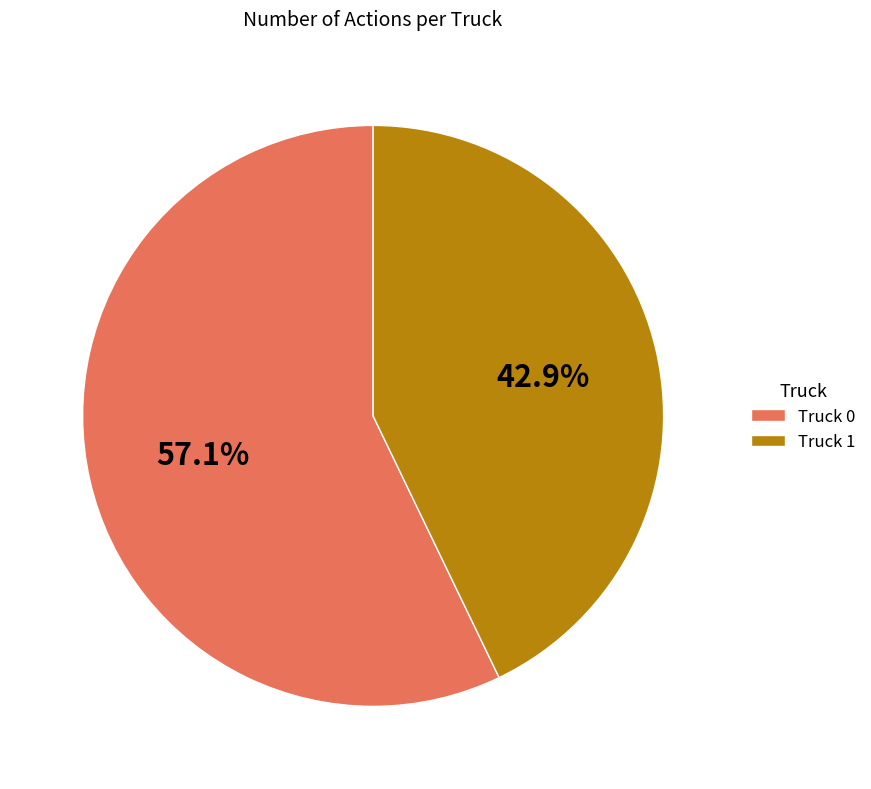

Which category has the smallest portion of the pie?

Truck 1